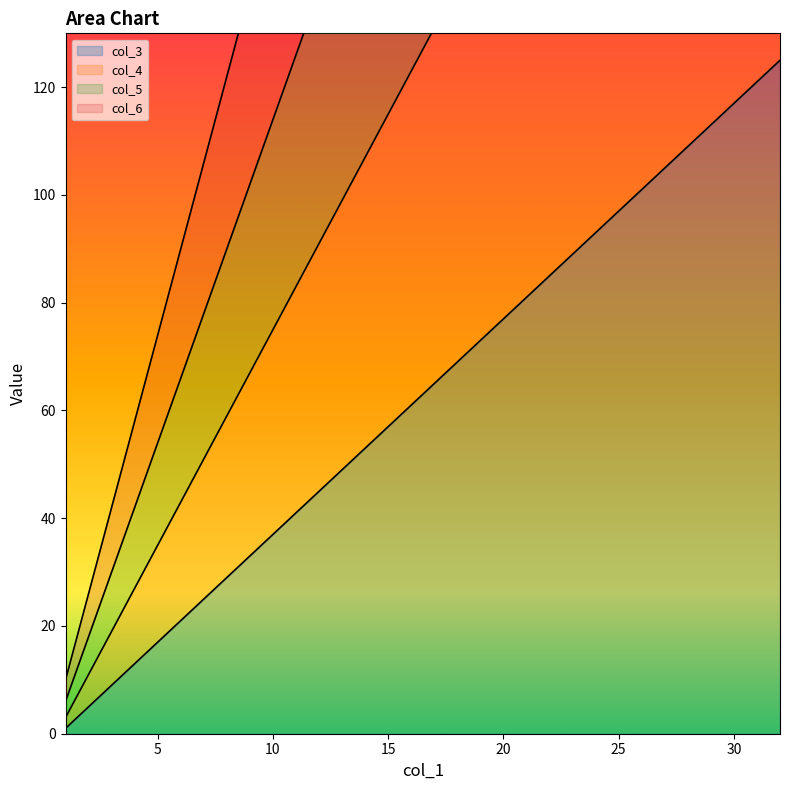

What is the difference between the col_3 values at 15 and 30?

60